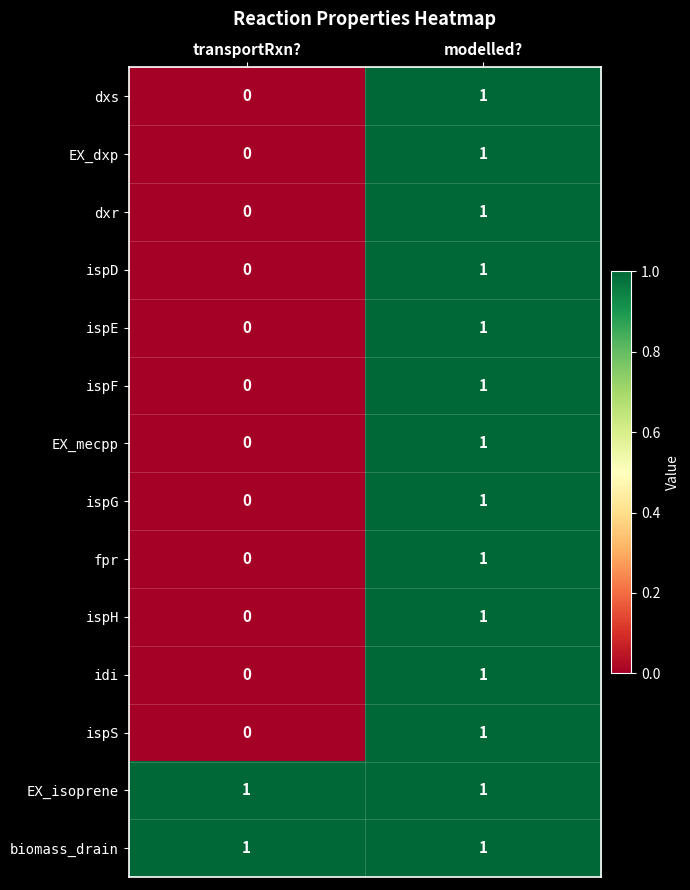

How many categories are shown in the chart?

2